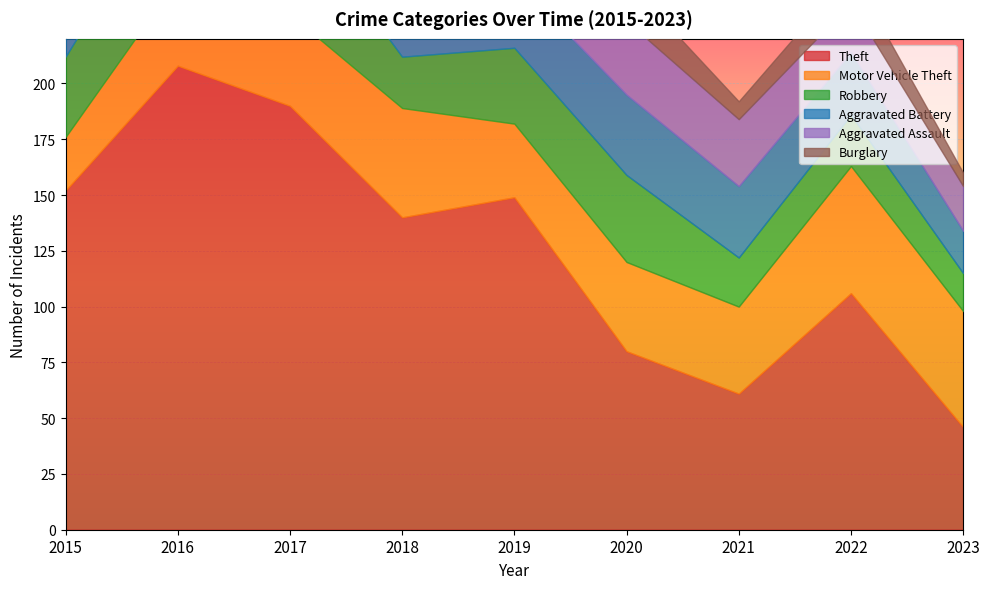

True or false: Robbery and Theft intersect in this chart.

False